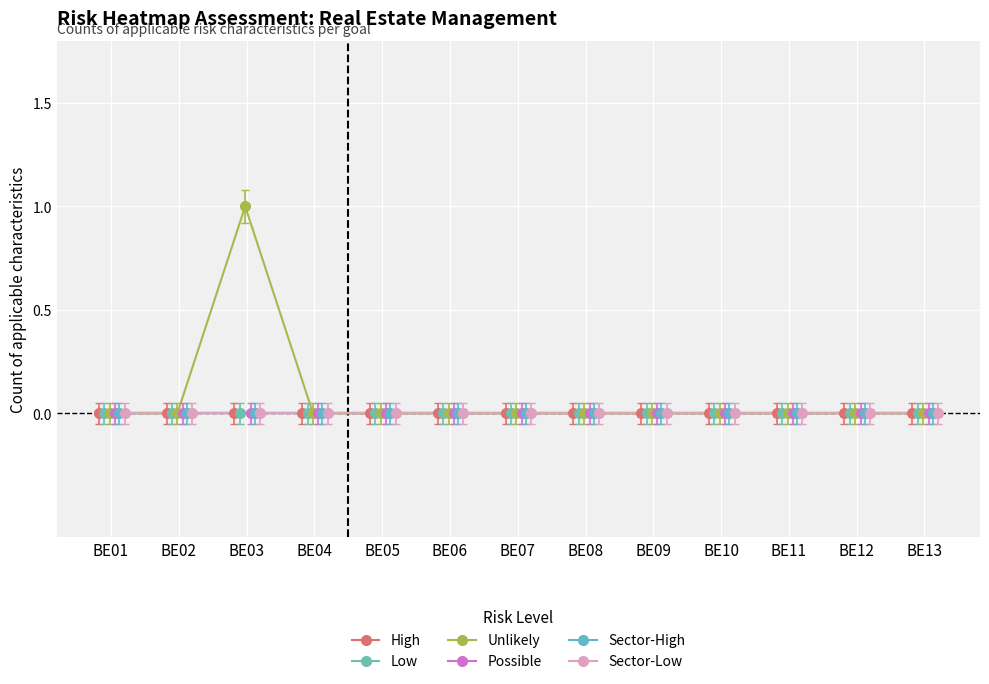

Rank the series by their maximum value, from lowest to highest.

H, L, P, S-H, S-L, U